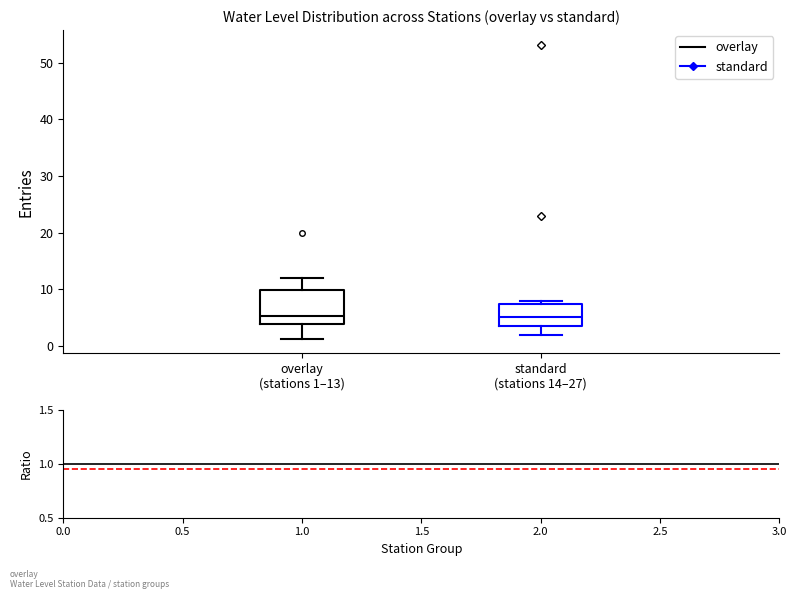

Comparing the boxes themselves (not the whiskers), which one is the tallest?

overlay (stations 1–13)